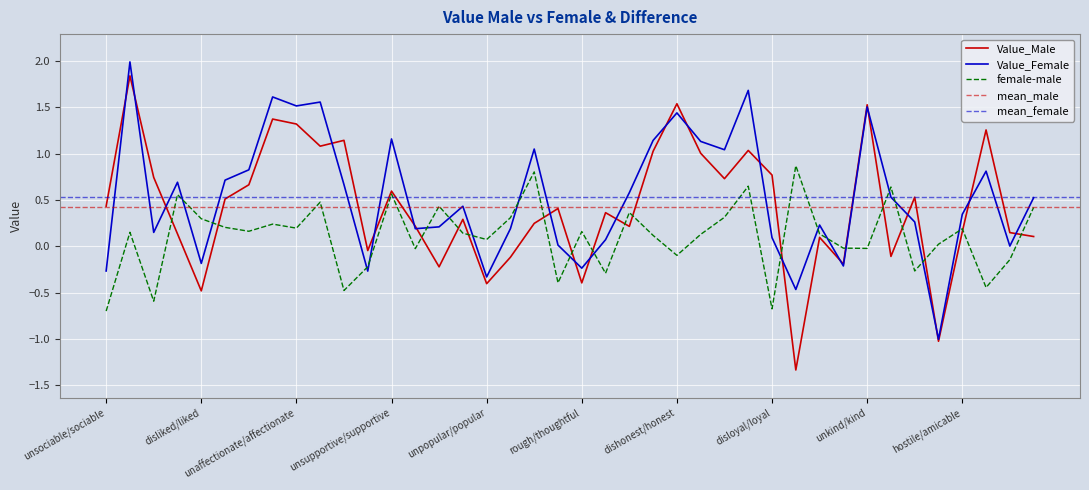

Rank the series at egoistic/altruistic from lowest to highest value.

female-male, Value_Male, Value_Female